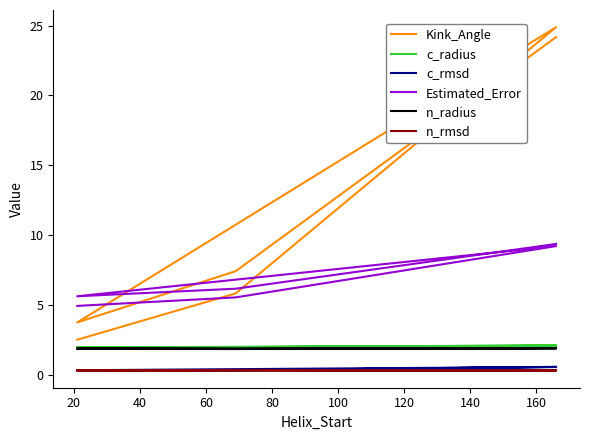

What is the value of the c_rmsd point at the 4th from the left?

0.3